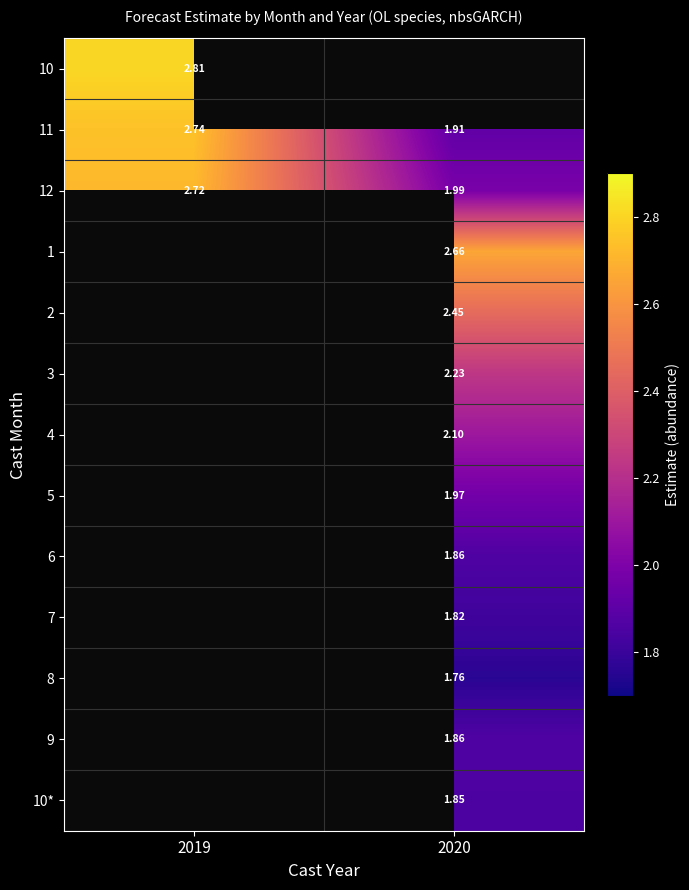

List the series in order of their peak value, highest first.

10, 11, 12, 1, 2, 3, 4, 5, 6, 7, 8, 9, 10*